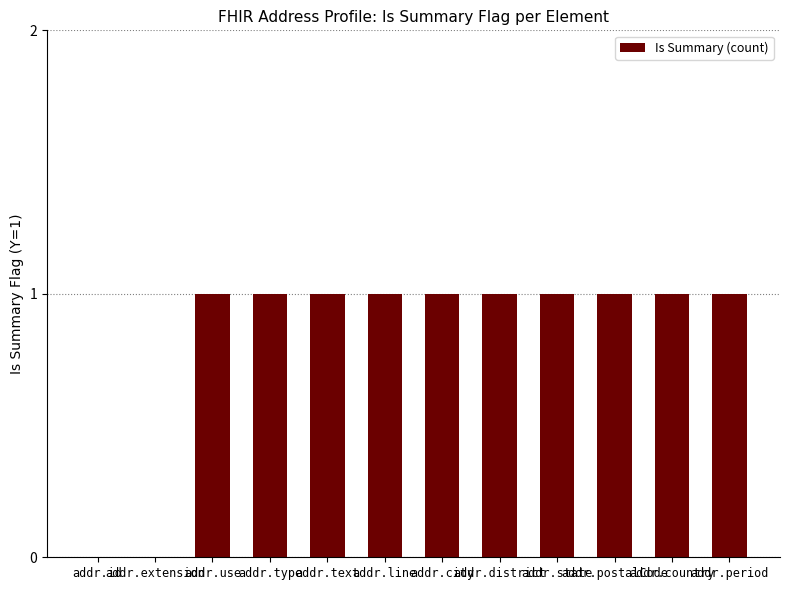

Count the number of data series in this chart.

1